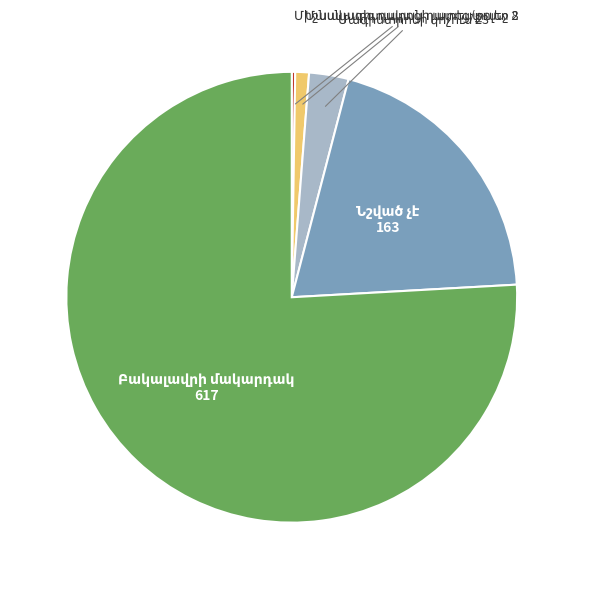

Is there a majority slice in this chart?

Yes